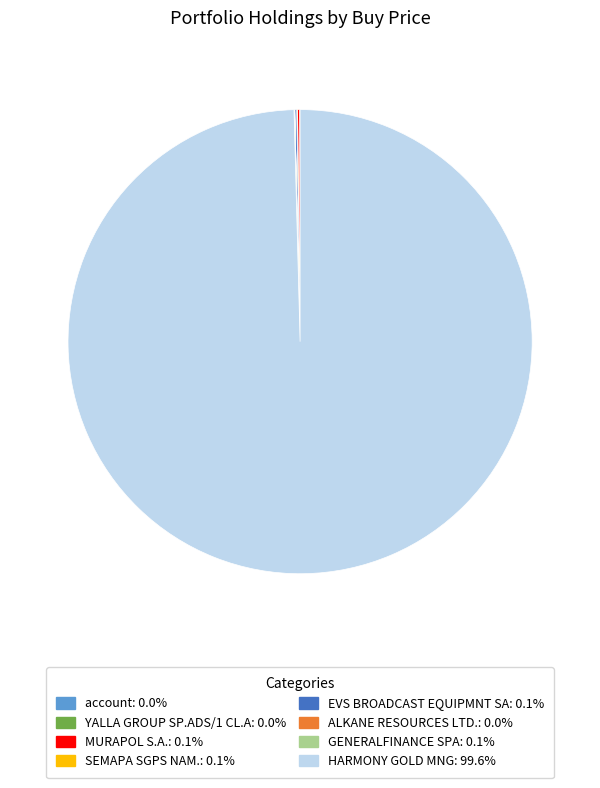

Does HARMONY GOLD MNG represent more than half of the total?

Yes